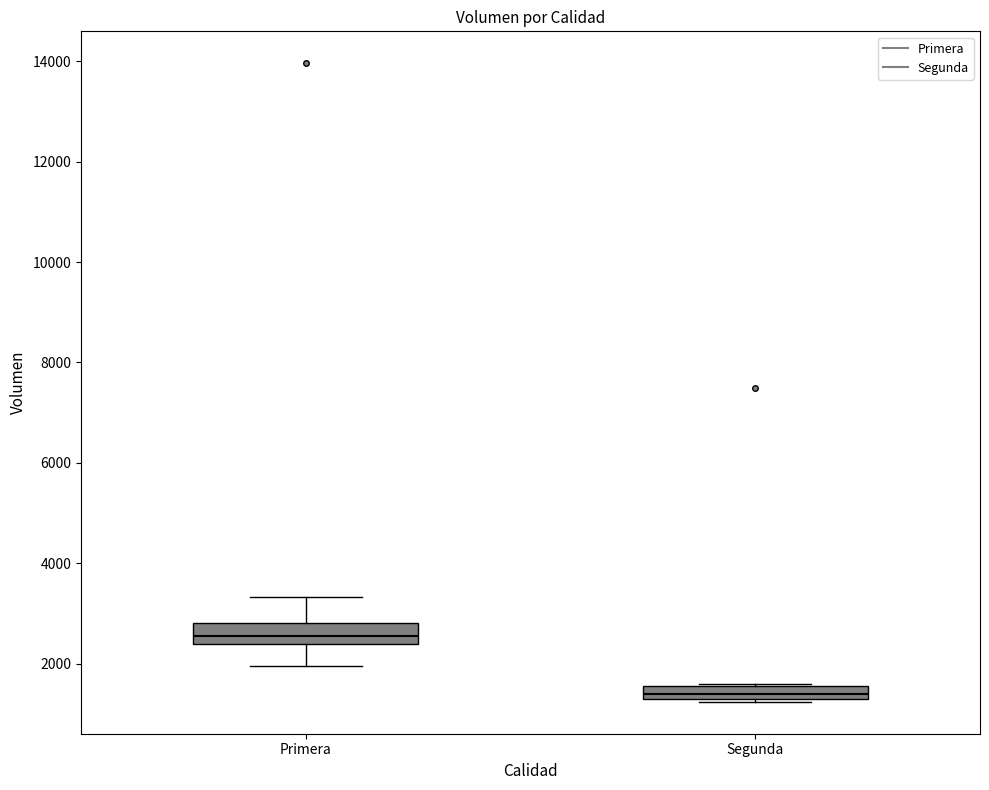

Which box has the lowest median line?

Segunda